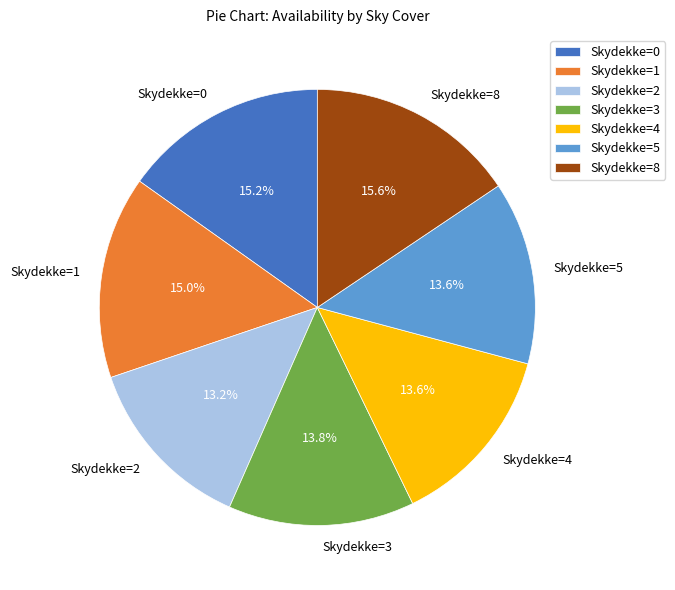

Does any single category account for the majority?

No